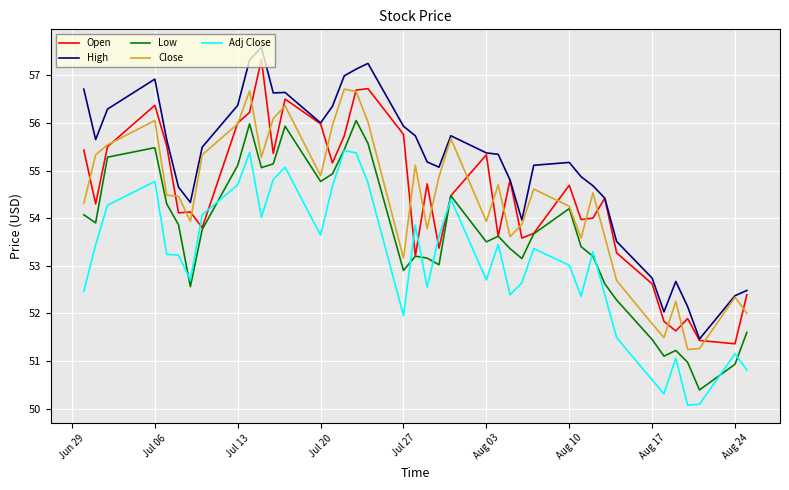

What is the maximum value for High?

57.6